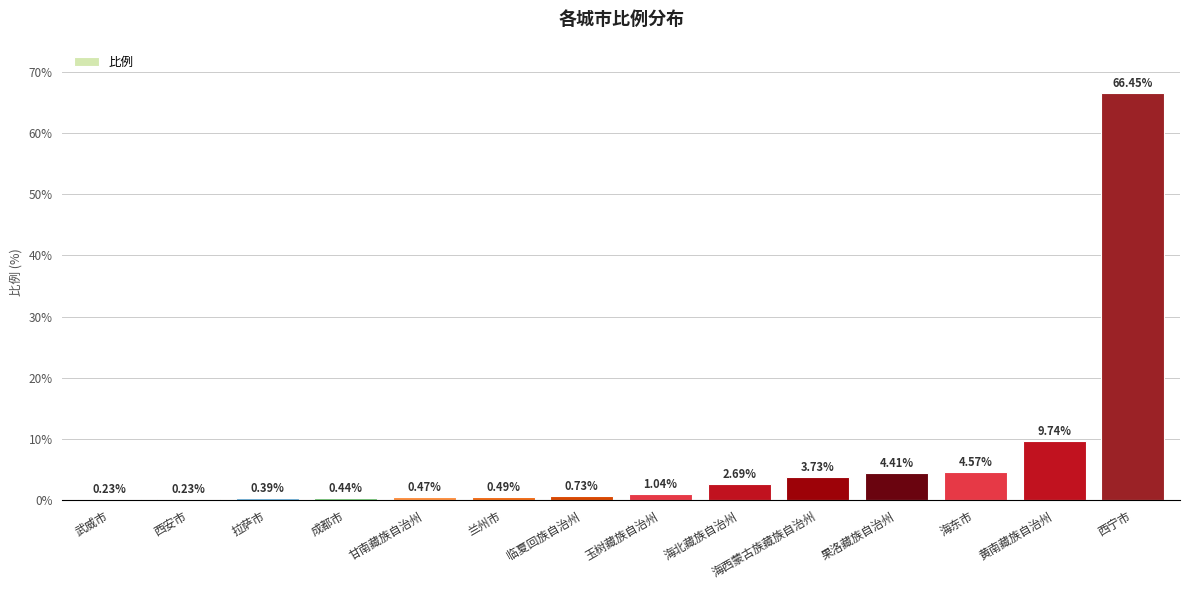

What is the label of the 3rd bar from the left?

拉萨市